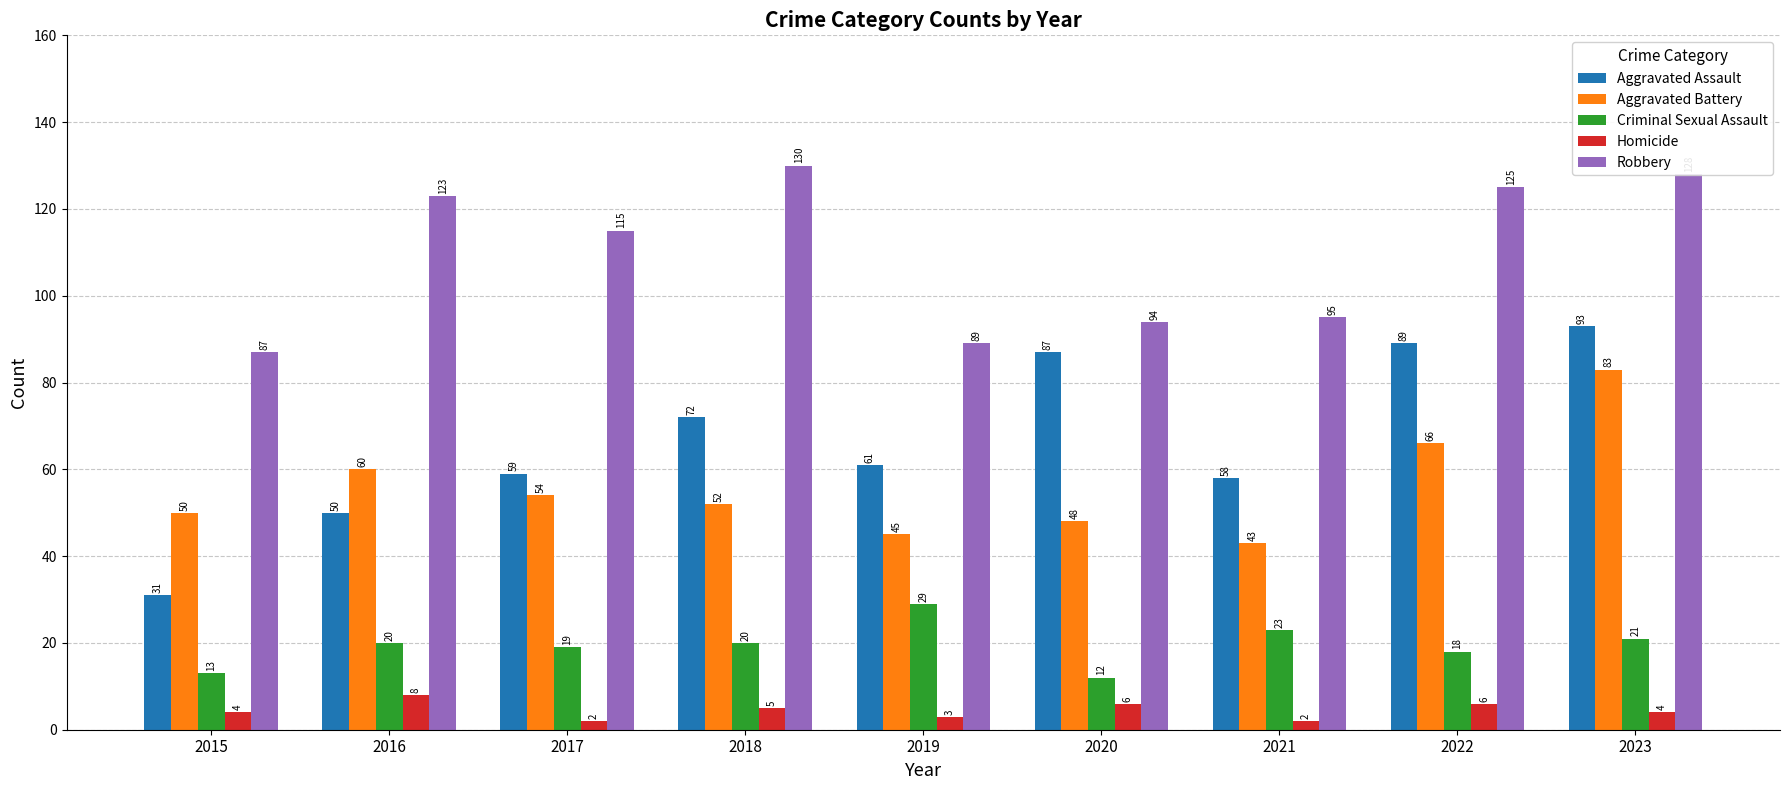

What is the approximate value of Homicide at 2022?

6